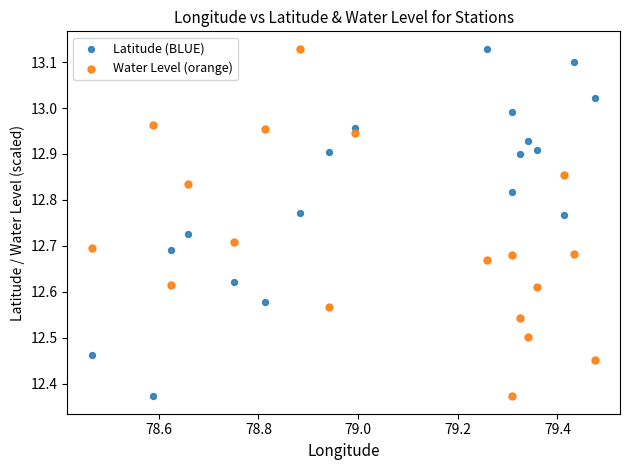

What is the X range (max minus min) for the scatter plot?

1.0